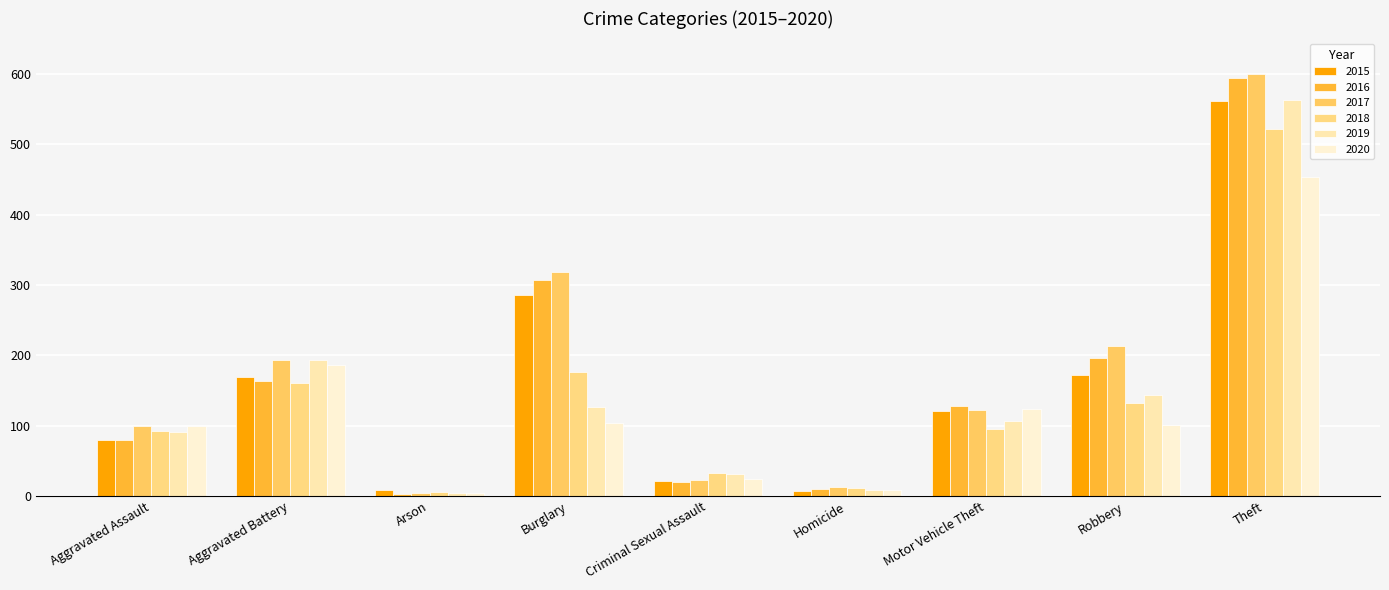

At which label is 2016 closest to 298?

Burglary